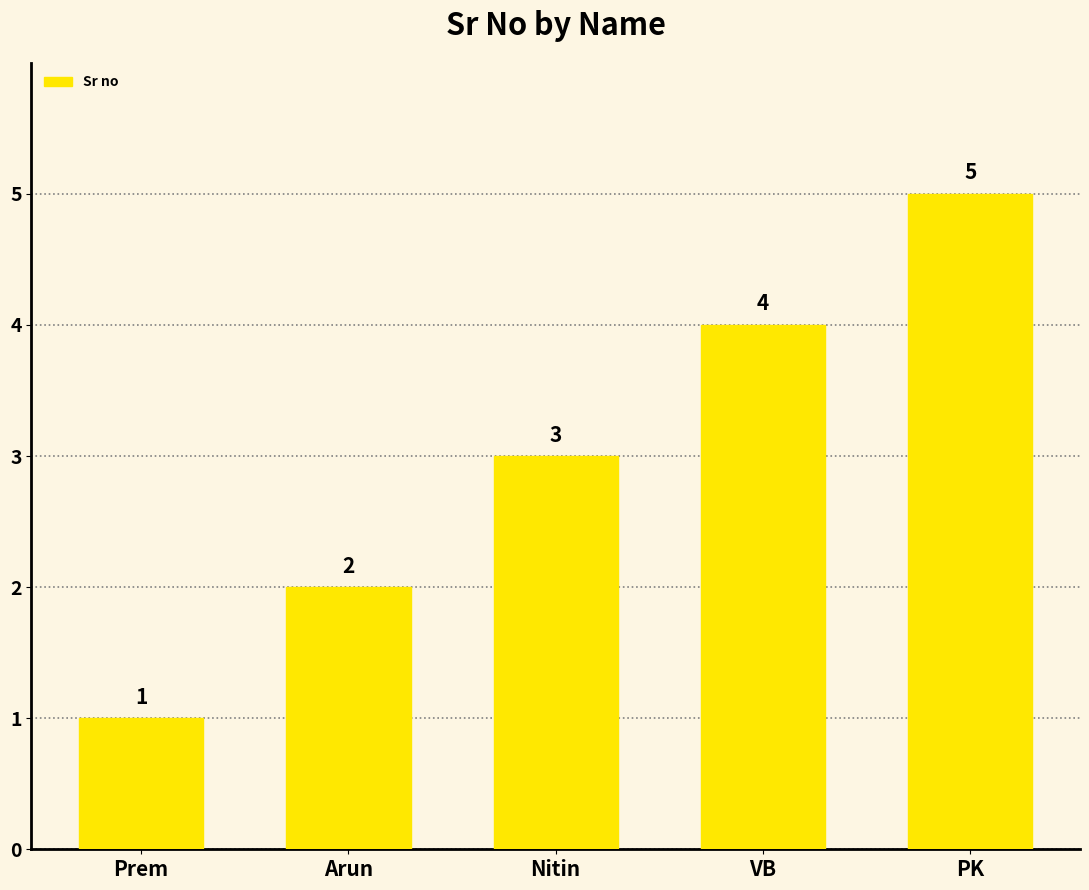

Which category has the highest value across all series?

PK